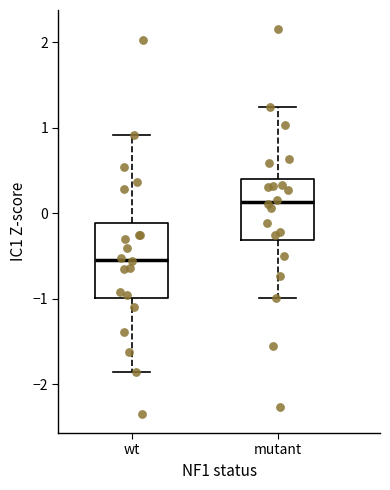

Comparing the boxes themselves (not the whiskers), which one is the tallest?

wt